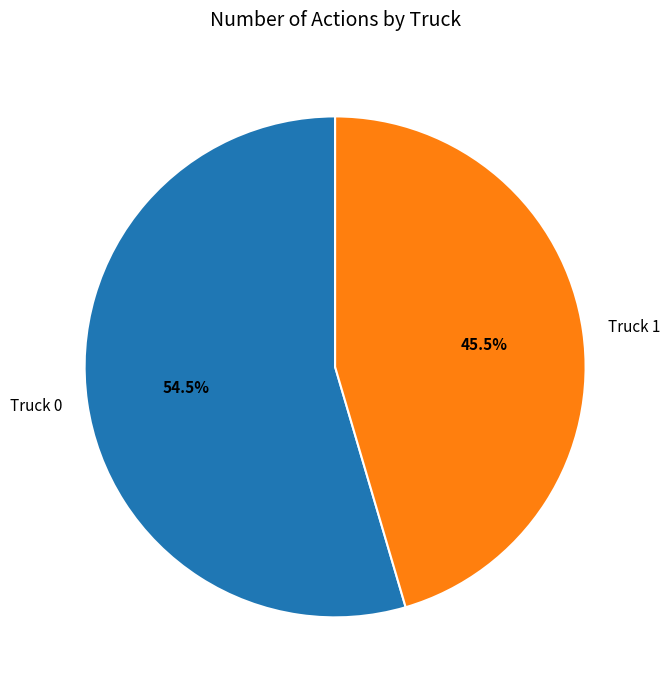

What is the ratio of the value at Truck 1 to the value at Truck 0?

0.8